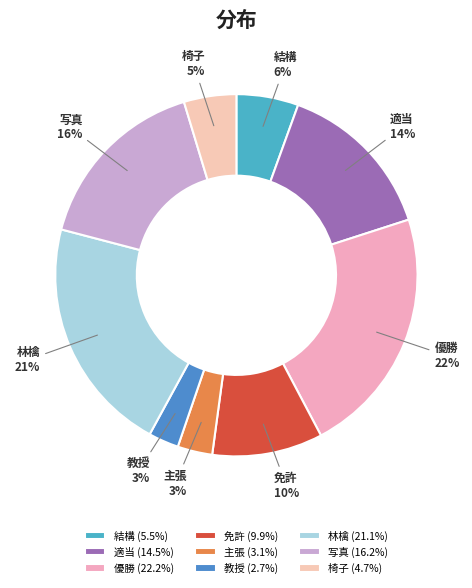

Between 写真 and 教授, which is larger?

写真